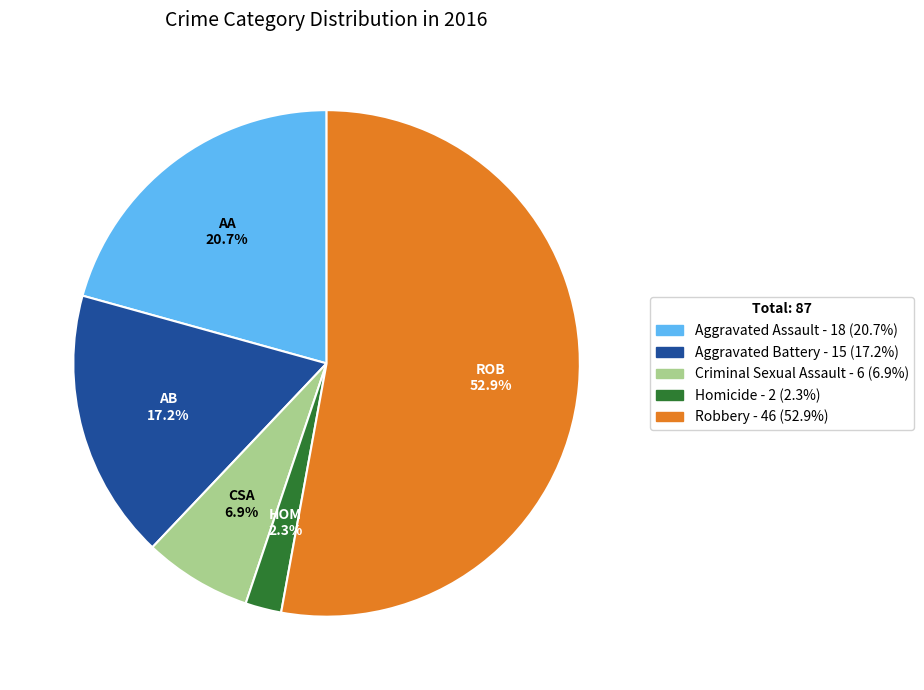

What is the smallest slice in the pie chart?

Homicide